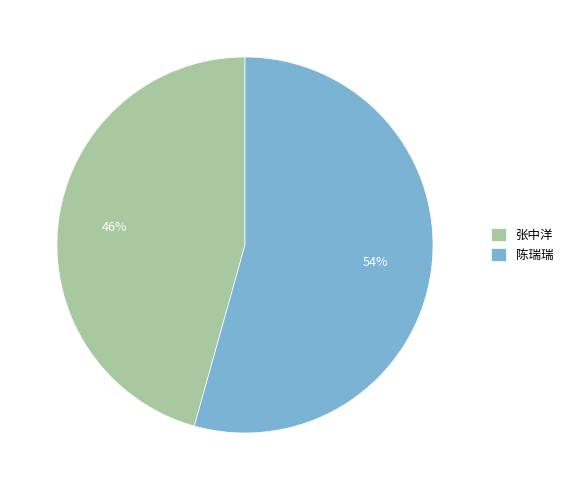

Rank the categories by value from highest to lowest.

陈瑞瑞, 张中洋